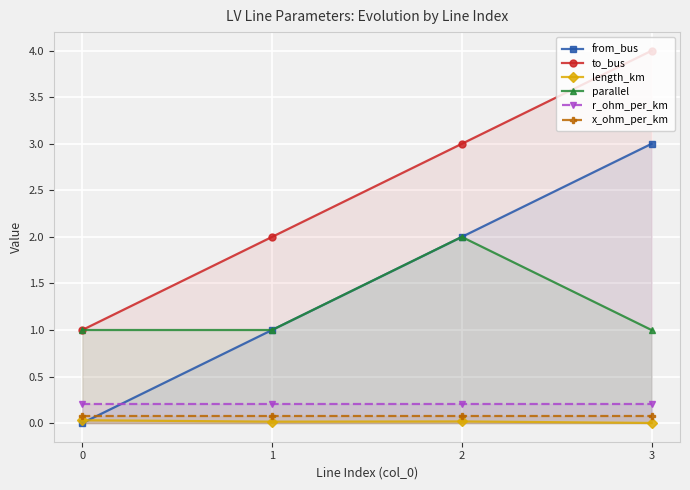

Reading right to left, transcribe all the data shown in this chart.

from_bus: 3=3.0	2=2.0	1=1.0	0=0.0
to_bus: 3=4.0	2=3.0	1=2.0	0=1.0
length_km: 3=0.0	2=0.0	1=0.0	0=0.0
parallel: 3=1.0	2=2.0	1=1.0	0=1.0
r_ohm_per_km: 3=0.2	2=0.2	1=0.2	0=0.2
x_ohm_per_km: 3=0.1	2=0.1	1=0.1	0=0.1